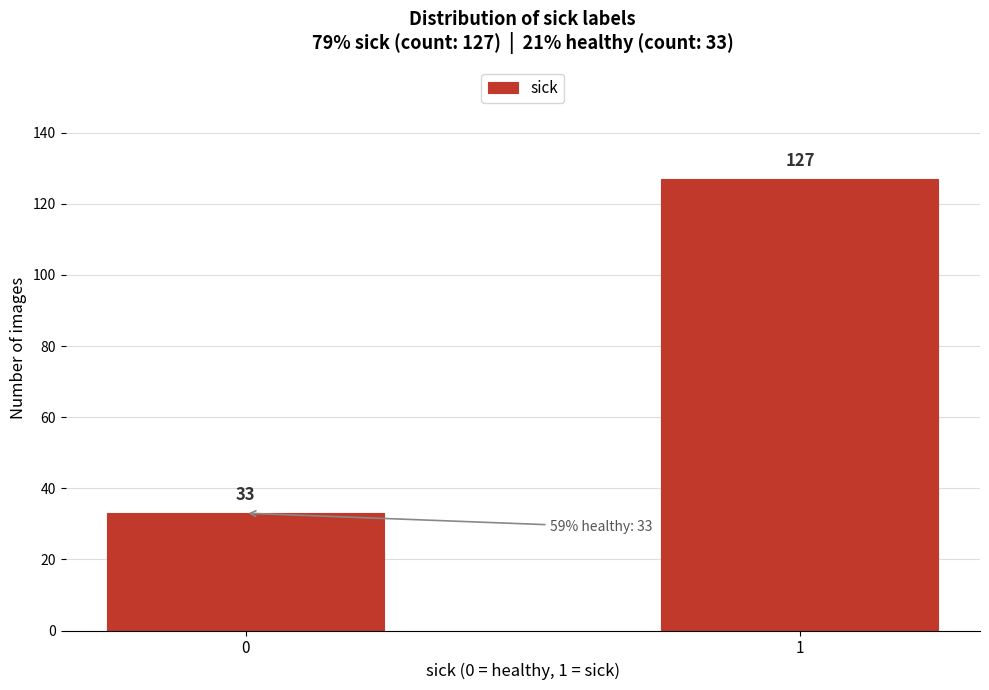

Reading left to right, what are all the values shown in this chart?

0=33	1=127